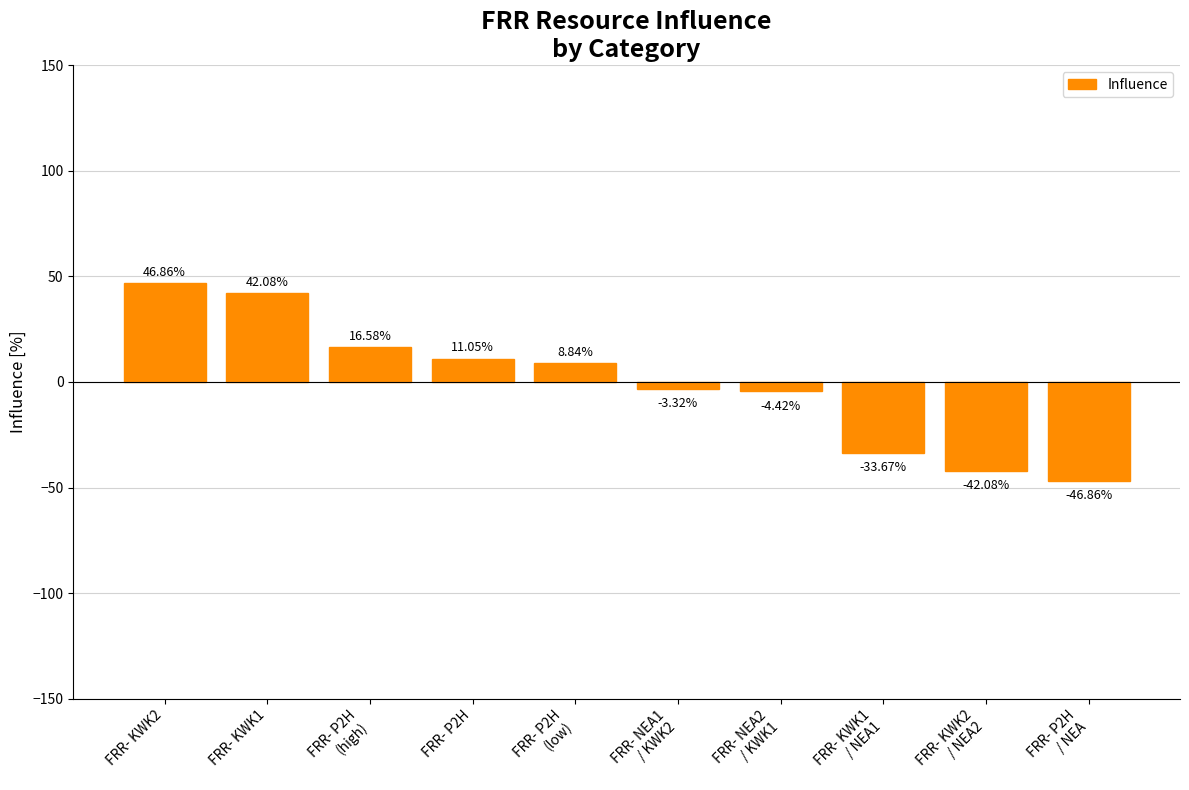

What value does the data have at FRR- P2H
(high)?

16.6